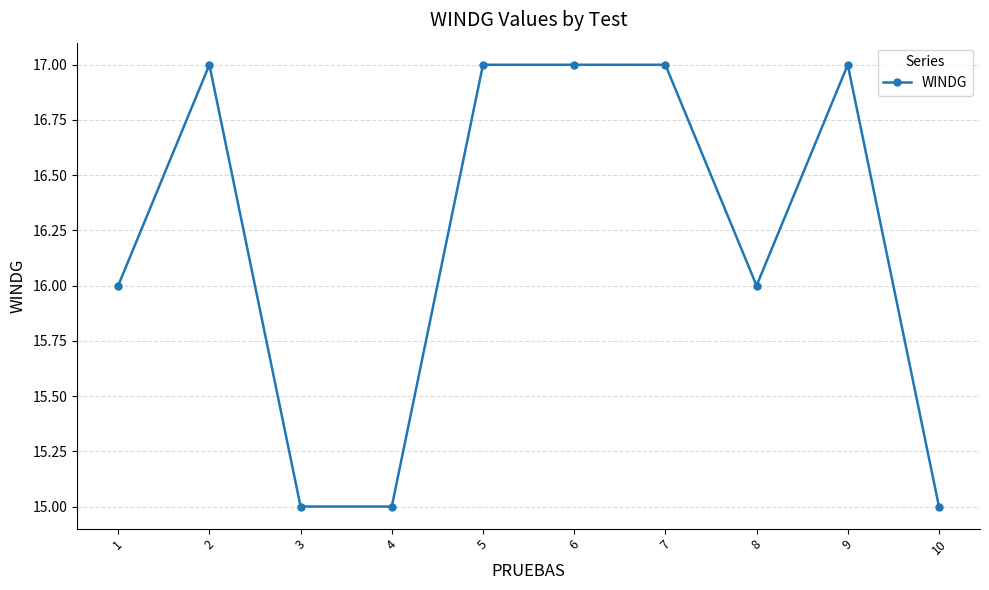

Reading right to left, extract all data points from this chart.

10=15	9=17	8=16	7=17	6=17	5=17	4=15	3=15	2=17	1=16